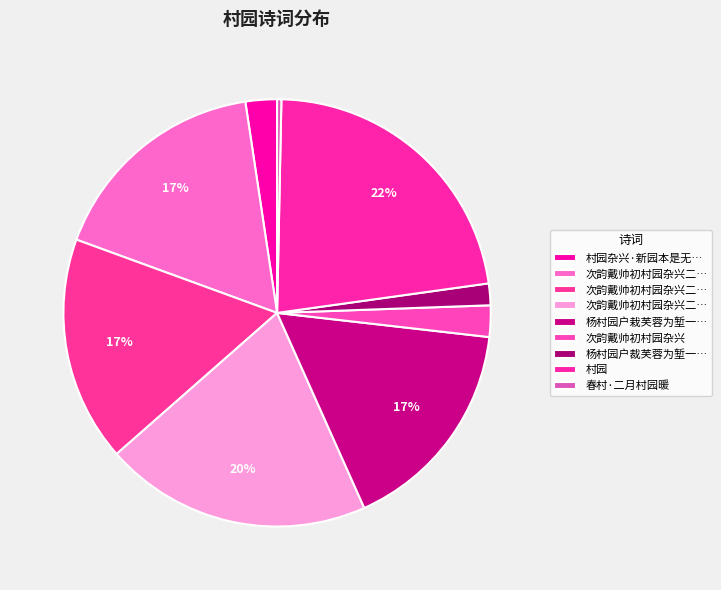

Count the number of slices in the pie.

9